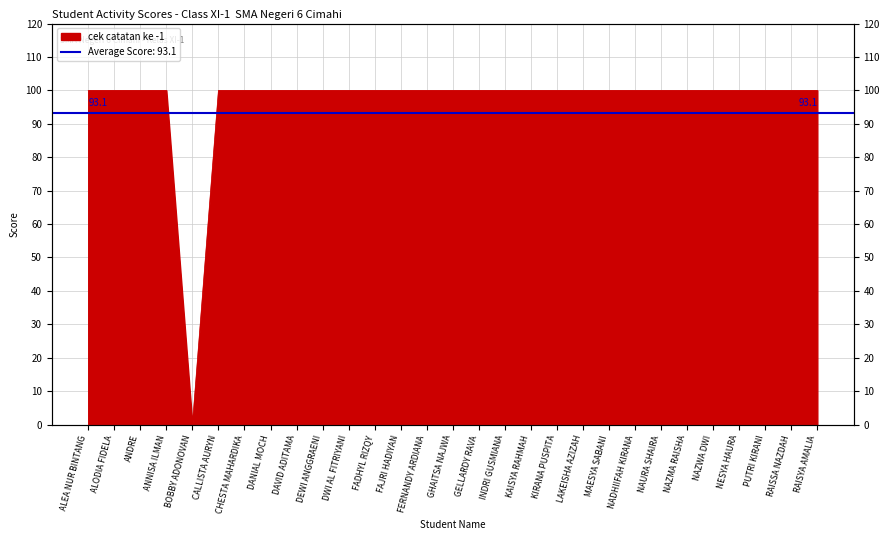

What is the average value?

97